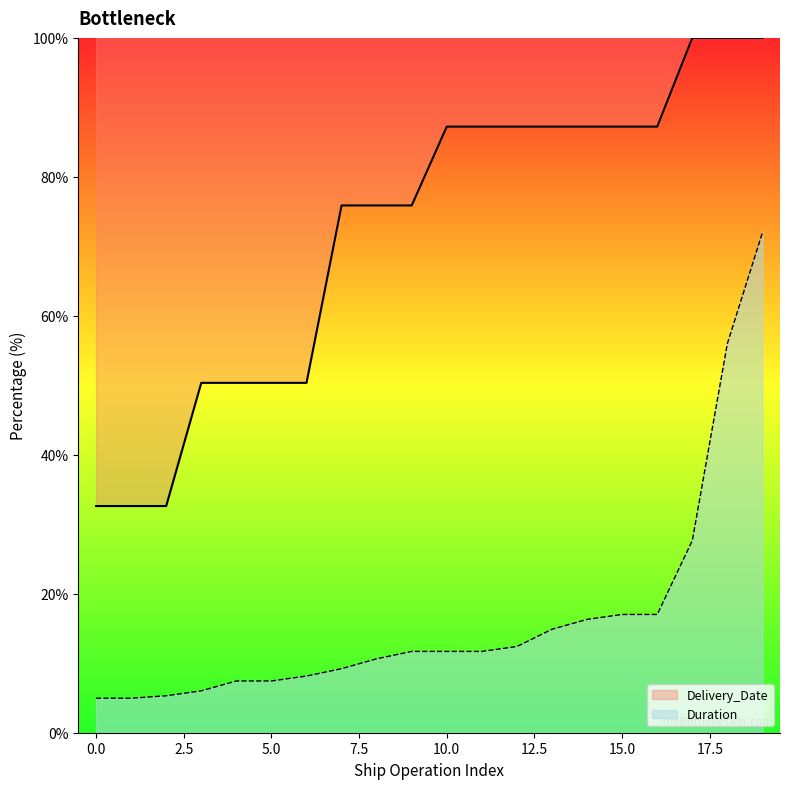

Which series has the widest spread of values?

Delivery_Date_line